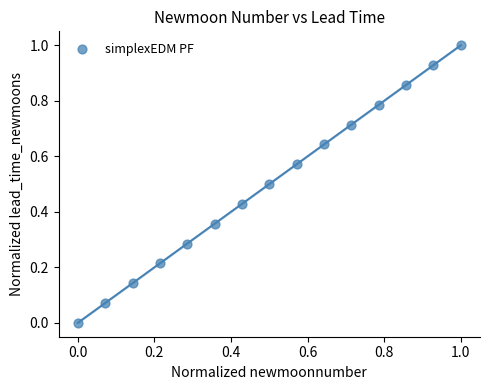

What is the range of Y values (max minus min)?

1.0